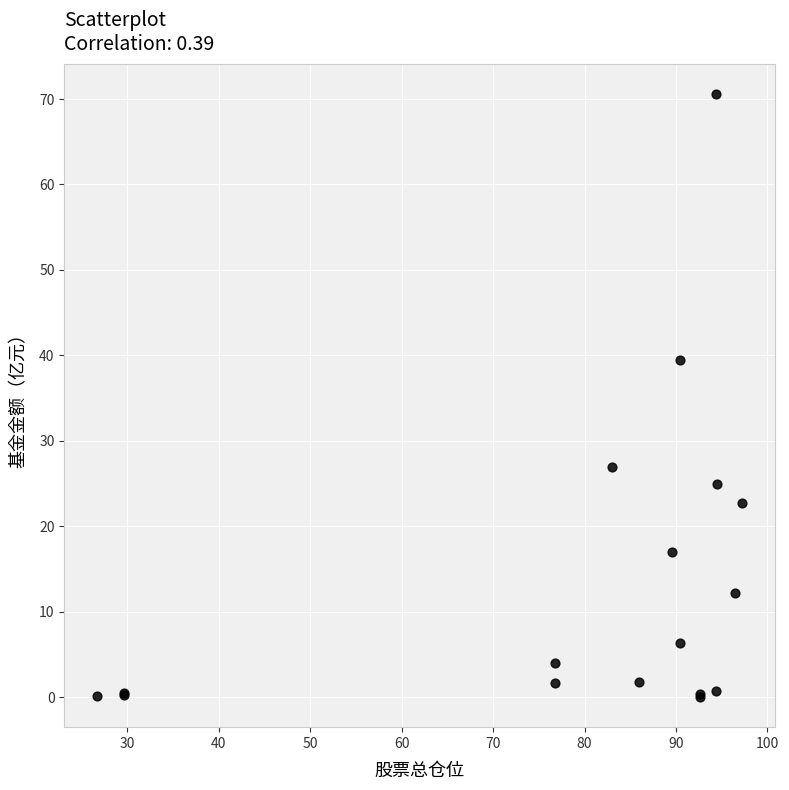

What Y value in the scatter plot is closest to 35?

39.5